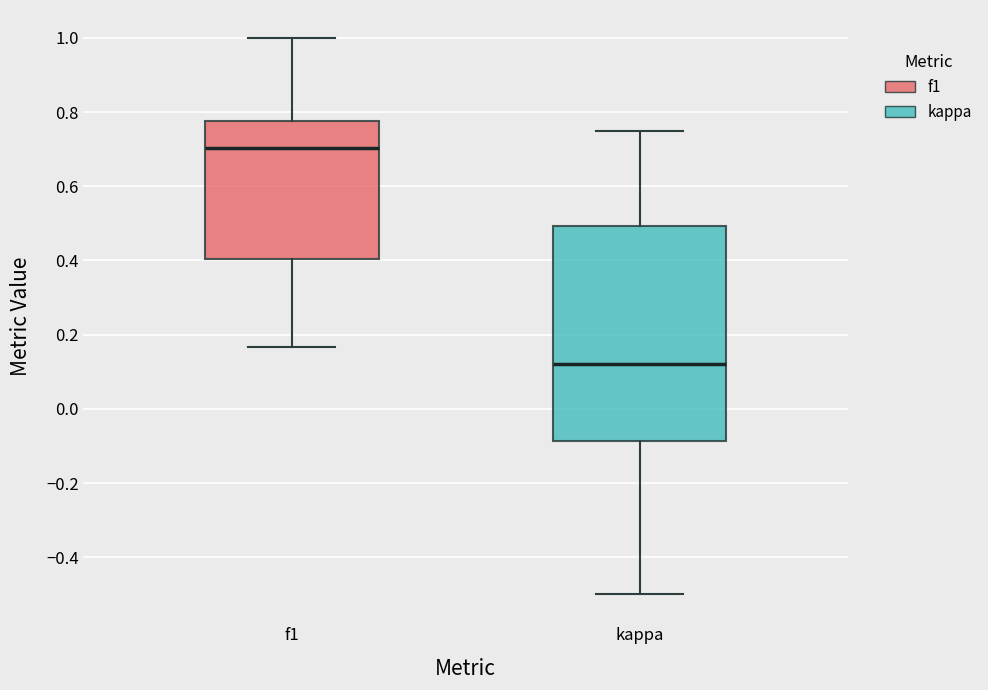

Reading left to right, read every box against the y-axis: the position of its median line, the range the box covers, and the ends of its whiskers. The values are not printed on the chart, so give them approximately, as read against the axis.

f1: median 0.70, box 0.40 to 0.78, whiskers 0.16 to 1.00
kappa: median 0.12, box -0.08 to 0.50, whiskers -0.50 to 0.76